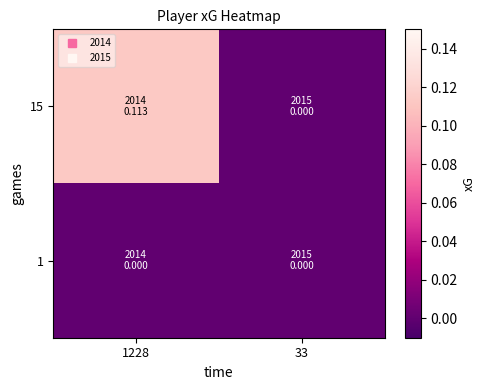

Which series has the widest spread of values?

15